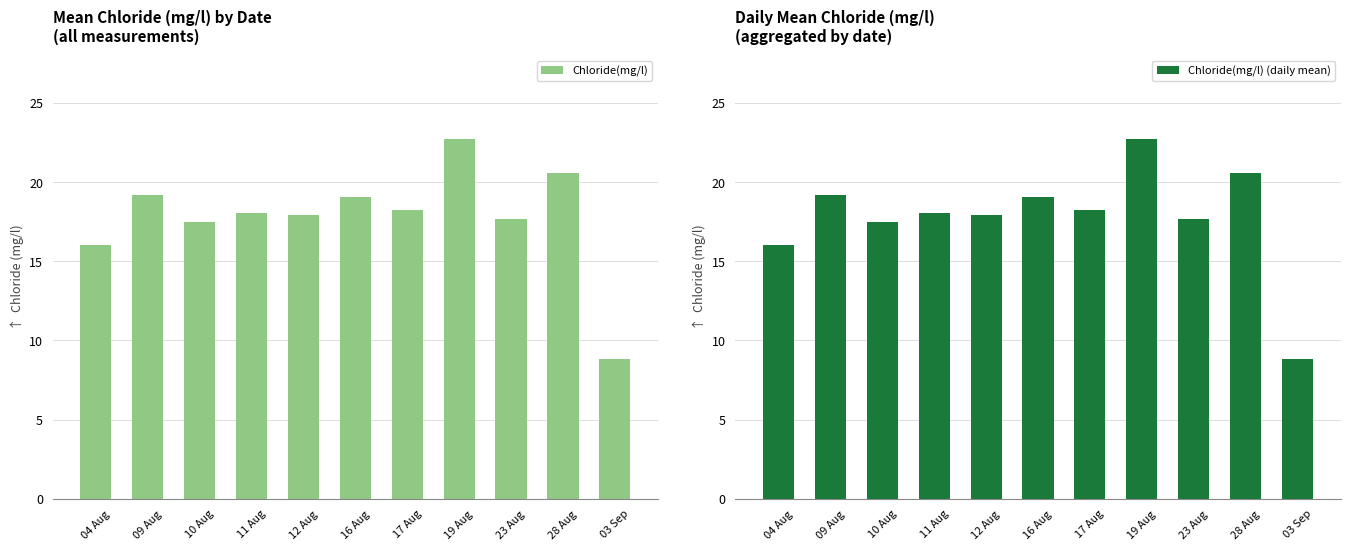

True or false: Chloride(mg/l) (daily mean) has a value of 26.1 at 12 Aug.

False